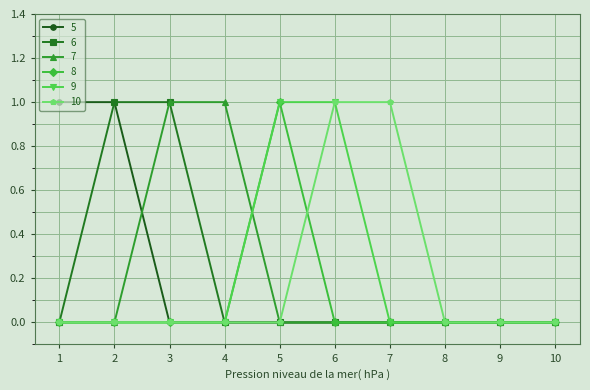

Is it true that 8 equals 0 at 8?

True